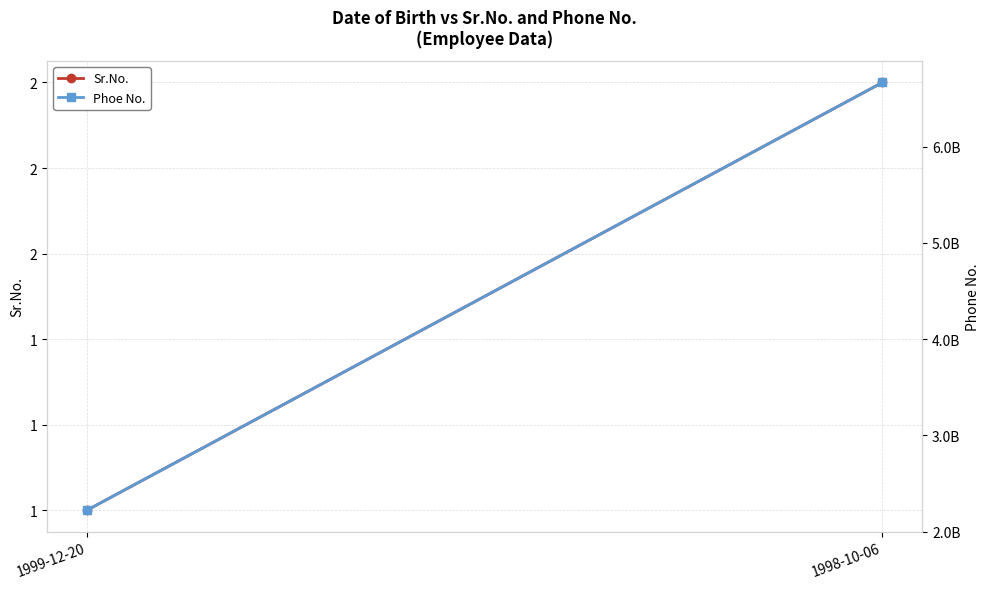

True or false: Sr.No. has a value of 2 at 1999-12-20.

False